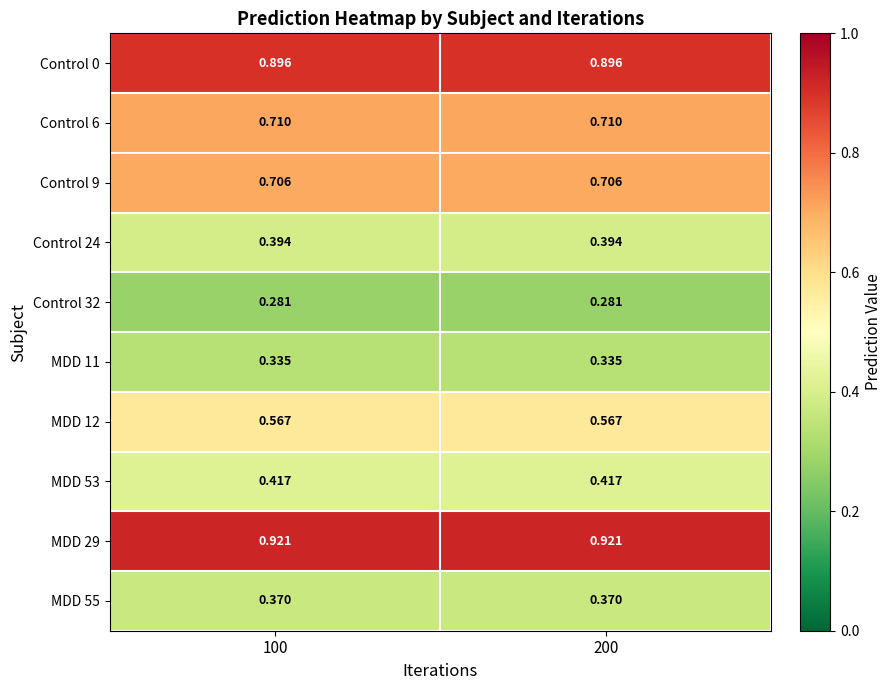

Is the value of Control 6 at 200 greater than the value of Control 24 at 200?

Yes